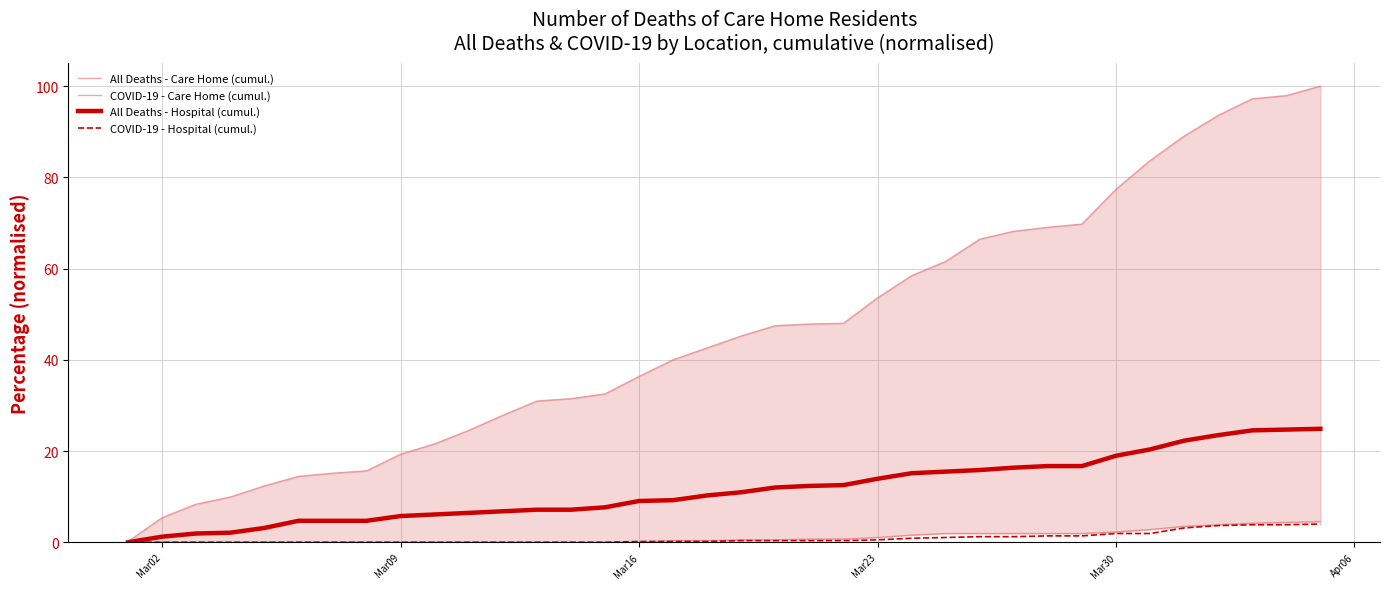

The COVID-19 - Hospital (cumul.) series shows 0.5 at Mar23. True or false?

True